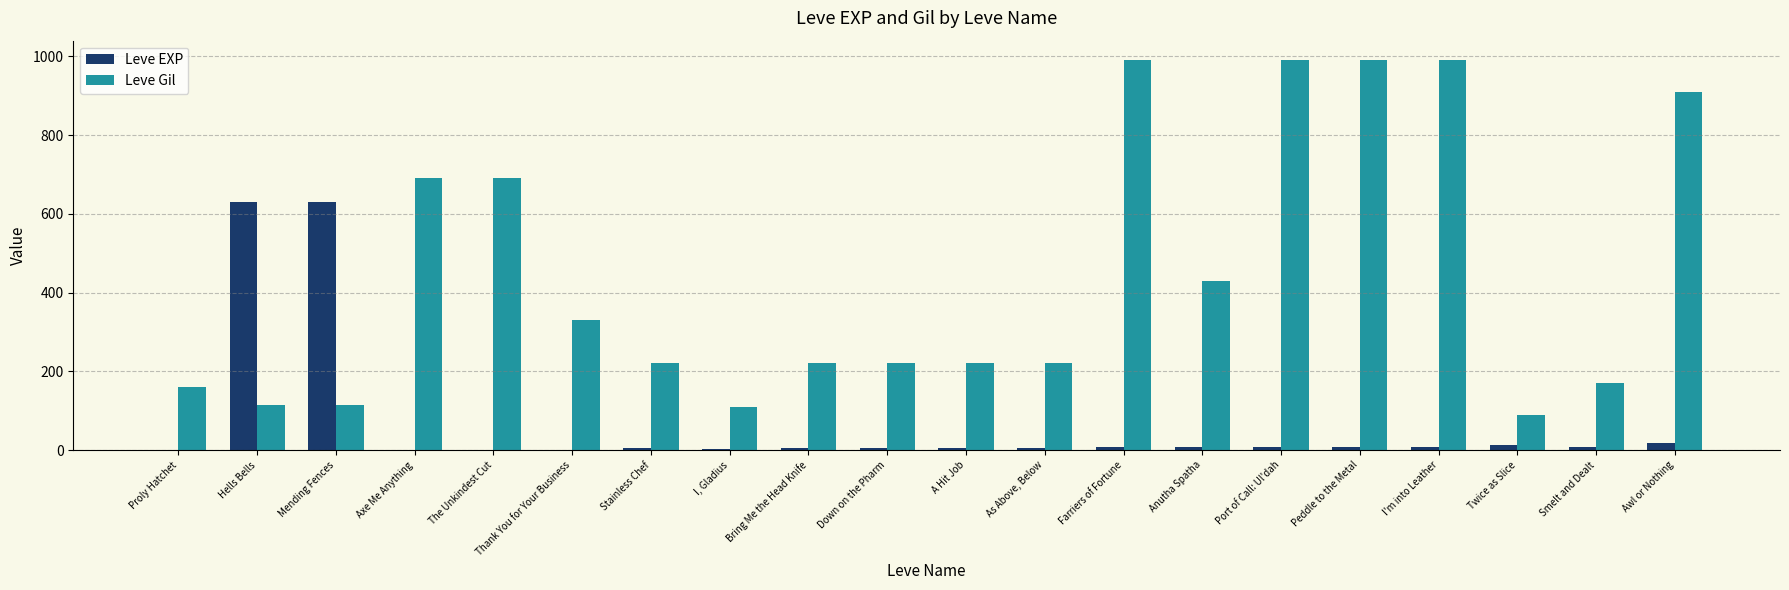

What is the sum of all Leve Gil values?

8869